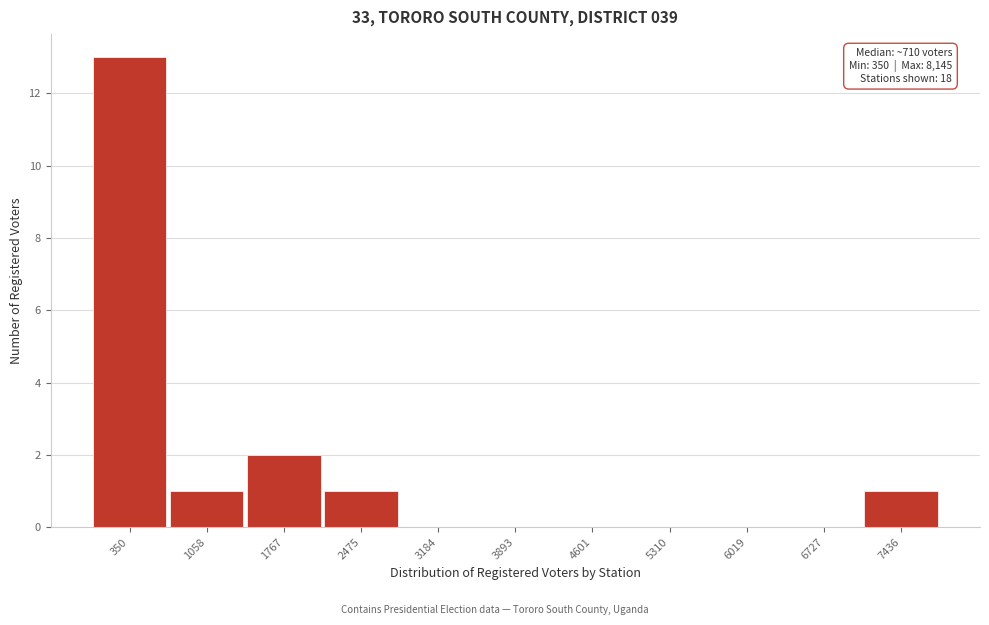

Reading left to right, transcribe all the data shown in this chart.

350=13	1058=1	1767=2	2475=1	3184=0	3893=0	4601=0	5310=0	6019=0	6727=0	7436=1